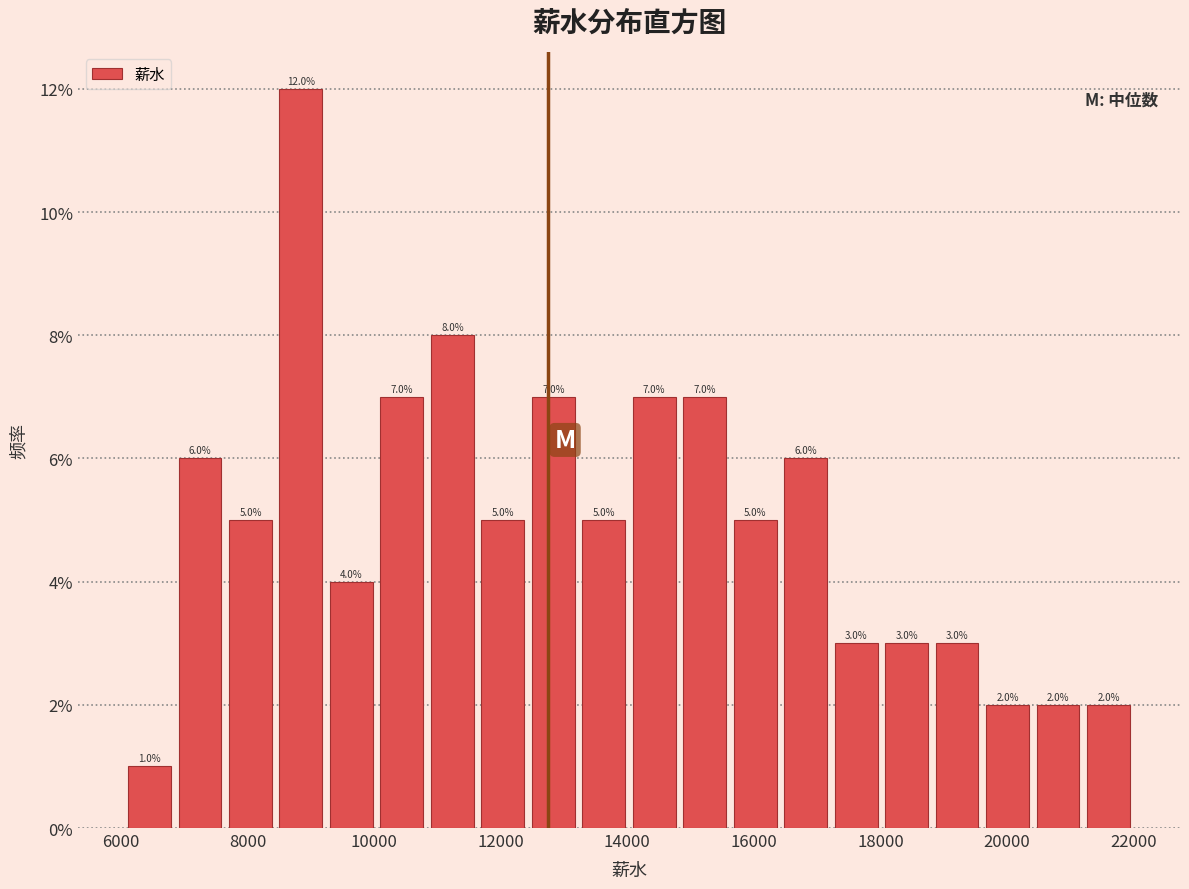

Read against the x-axis, roughly where is the centre of the tallest bar?

8800